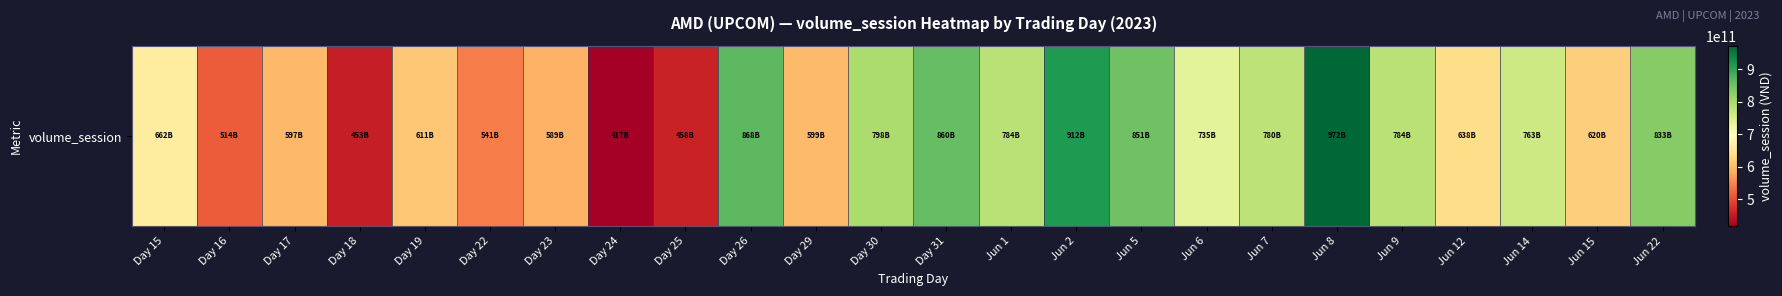

How many data points are less than 735226000000?

12